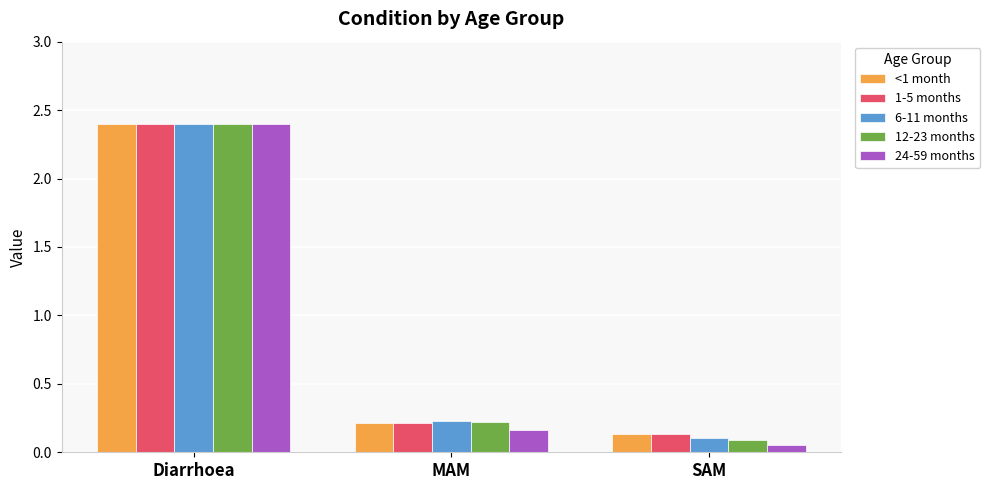

Is the value of 24-59 months at MAM greater than the value of 1-5 months at Diarrhoea?

No